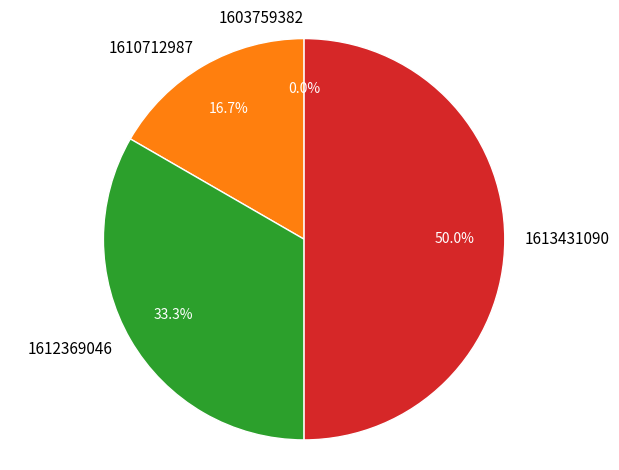

To the nearest percent, what is the combined percentage of 1612369046 and 1613431090?

83%